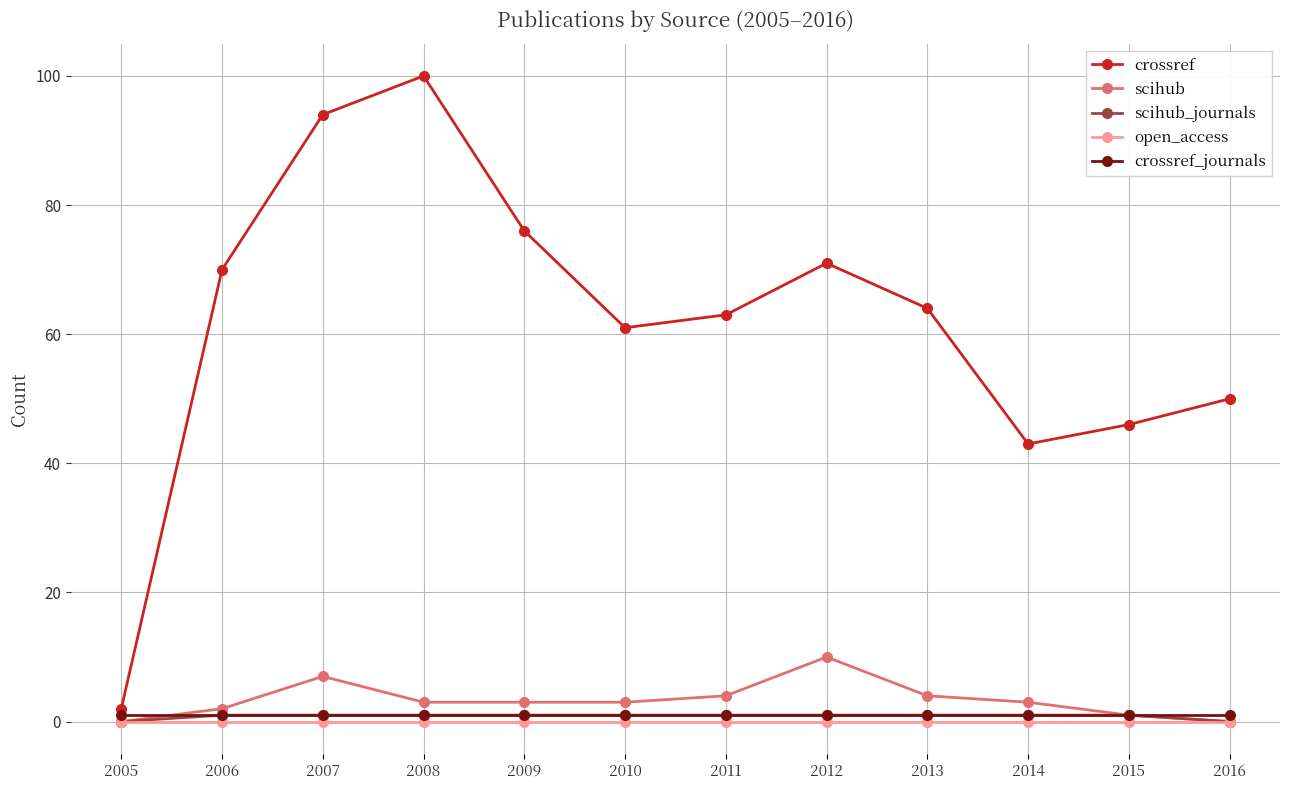

At how many categories does at least one series exceed 10?

11